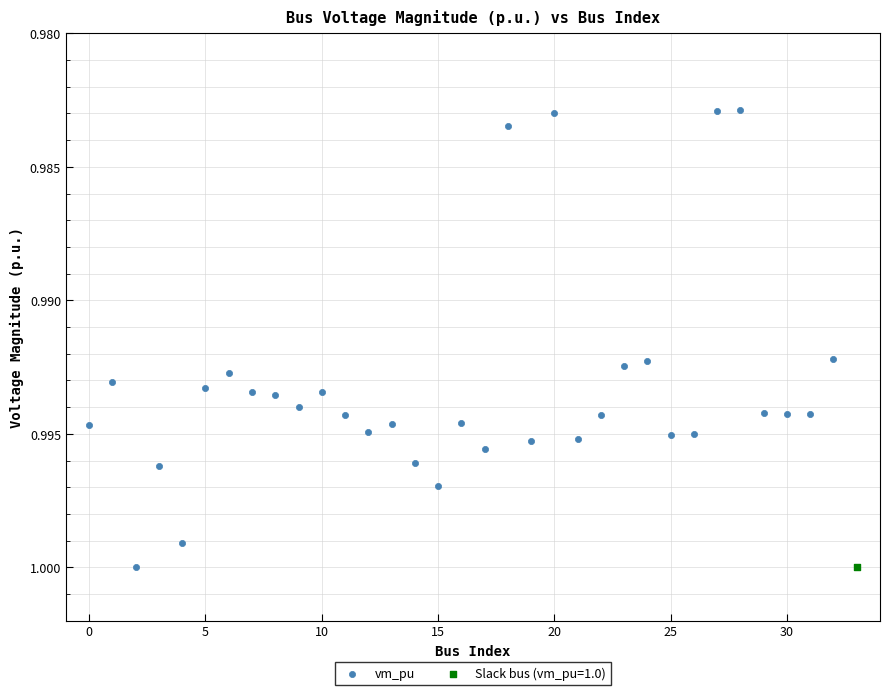

What are all the series names shown in the legend?

vm_pu, Slack bus (vm_pu=1.0)